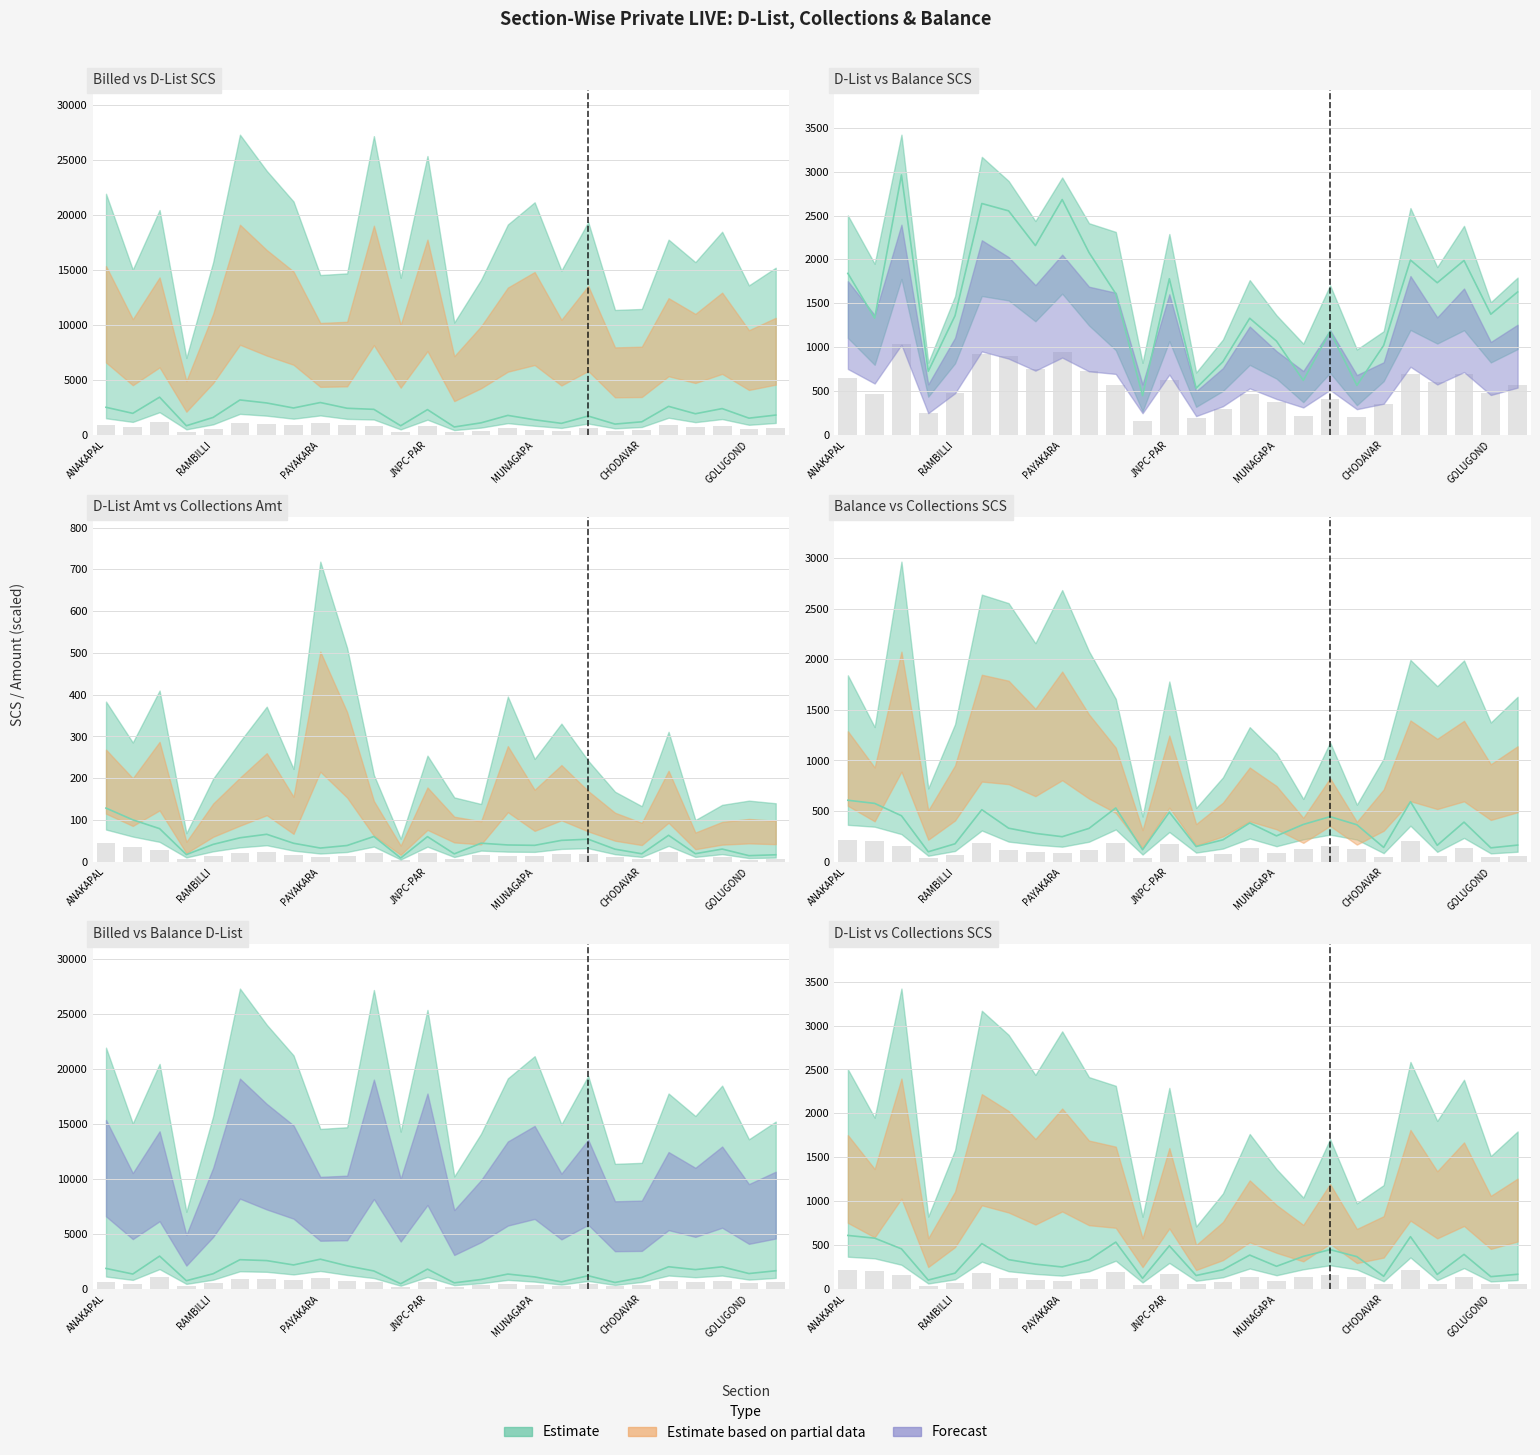

Which label corresponds to the largest value in the chart?

ATCHUTHAPURAM